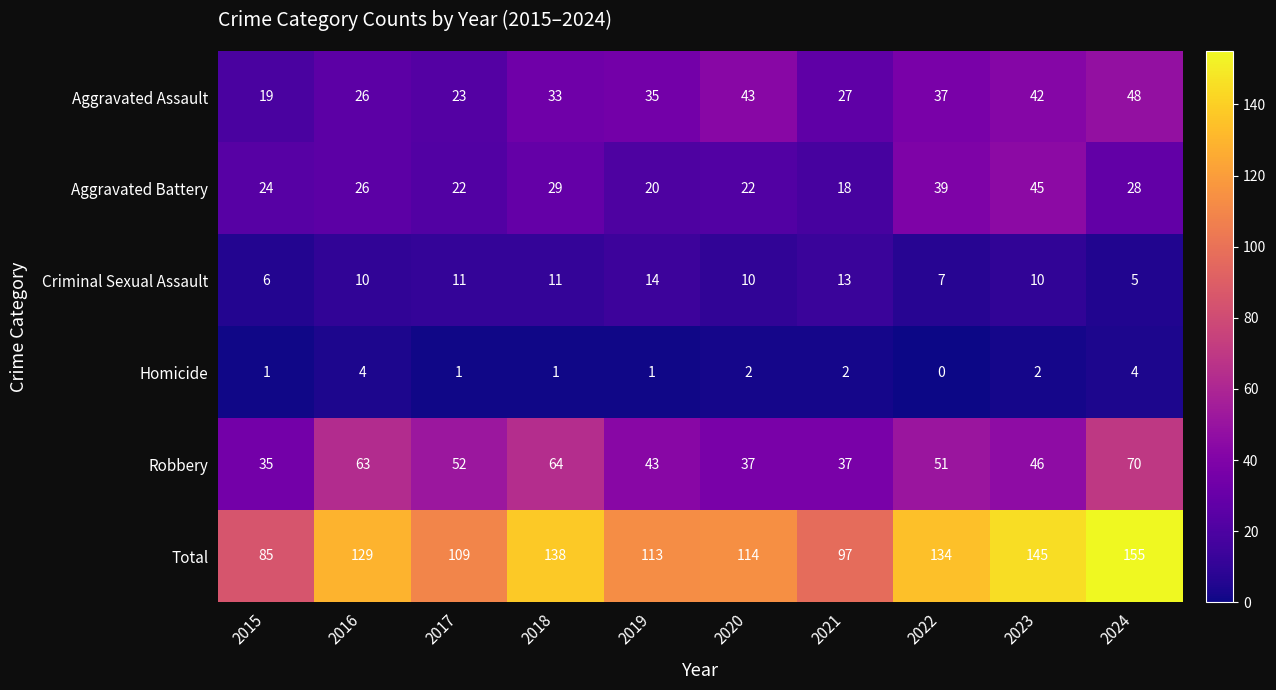

What is the maximum value for Robbery?

70